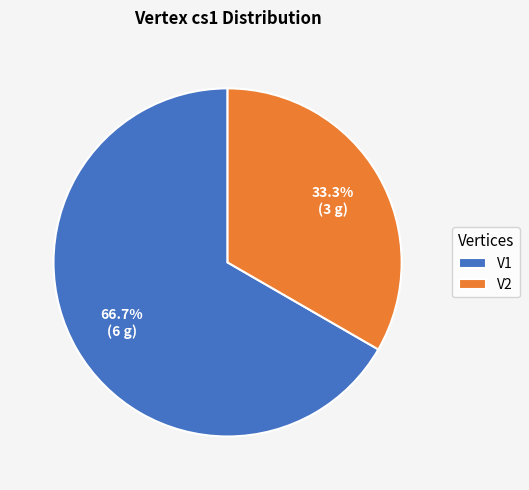

What is the ratio of the value at V1 to the value at V2?

2.0